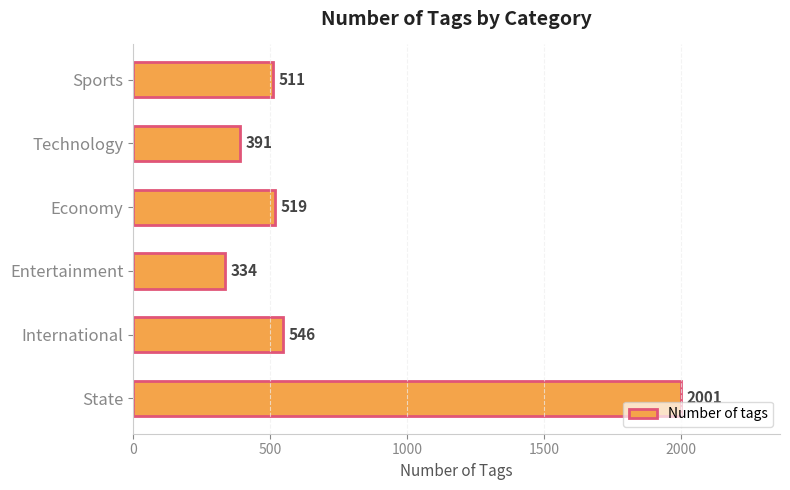

What is the difference between the maximum and minimum values?

1667